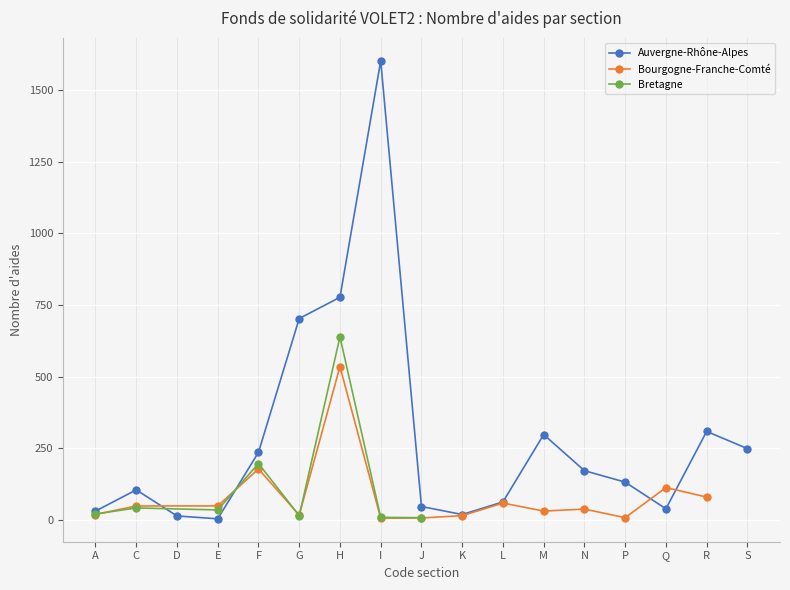

Is it true that Bourgogne-Franche-Comté equals 31 at M?

True